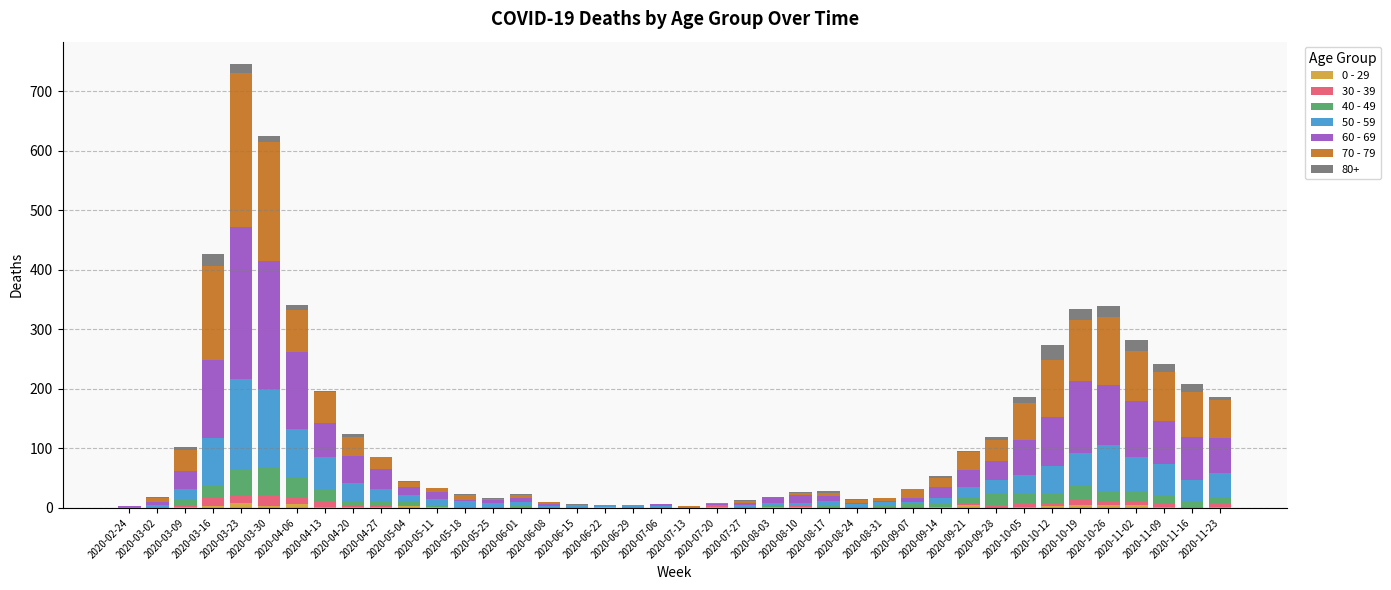

Are the bars horizontal?

No